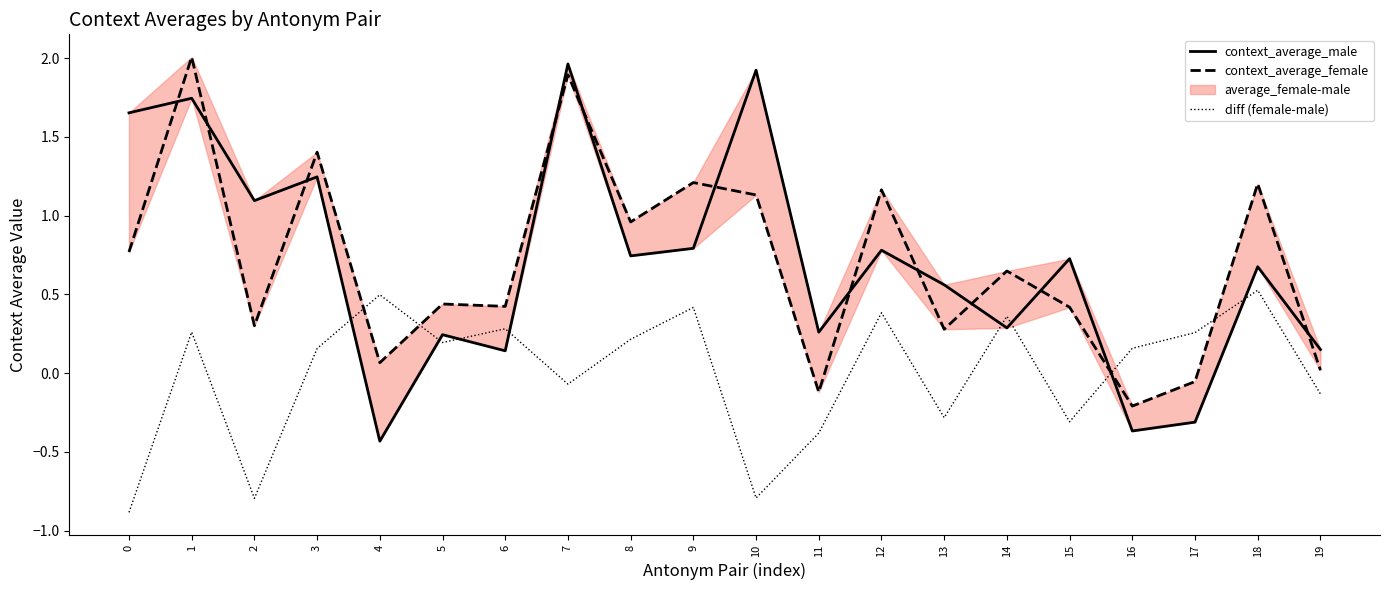

How many values in the diff (female-male) series are below 0?

8